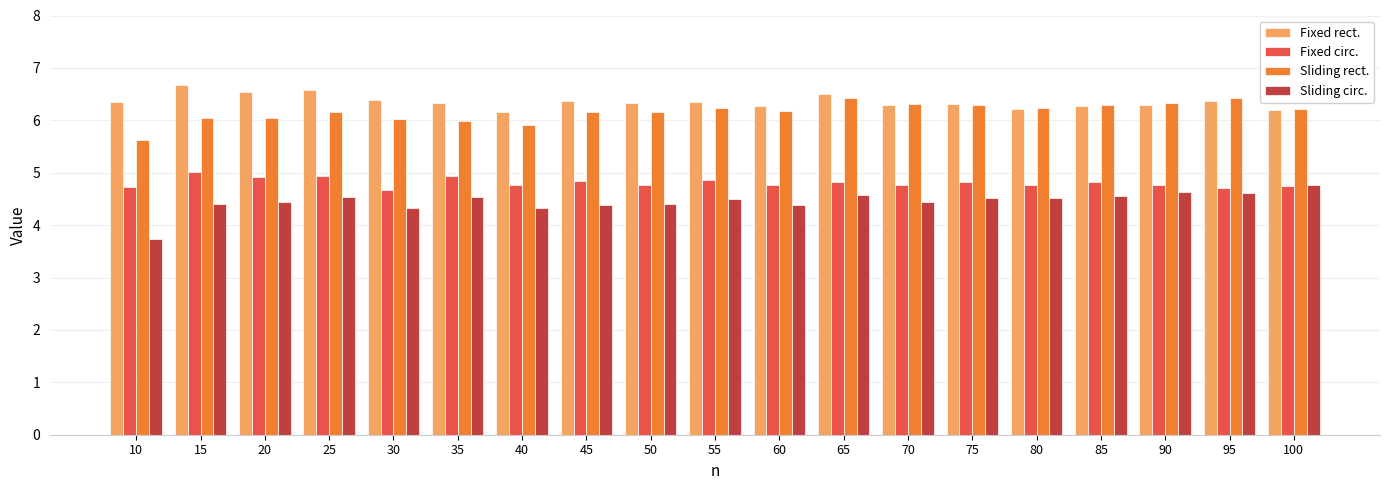

Which series has the widest spread of values?

Sliding circ.